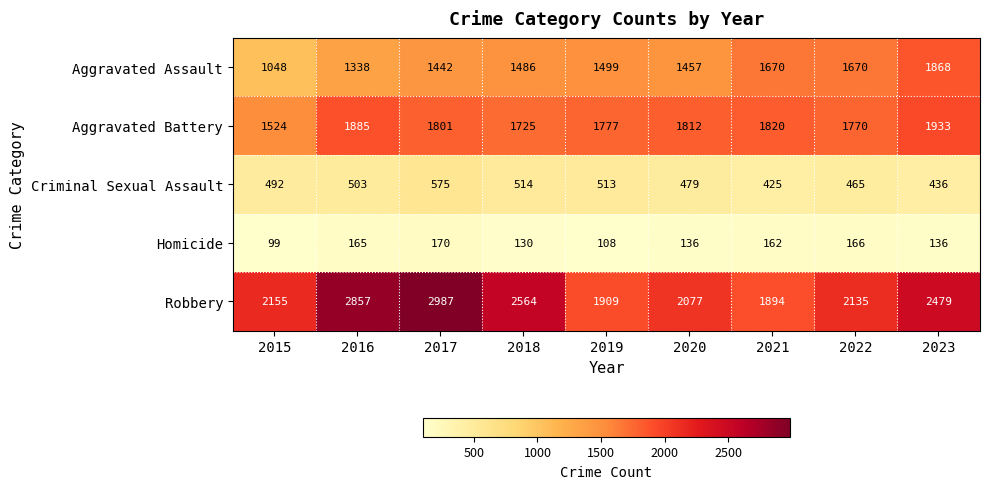

At which label does Aggravated Battery first exceed 1801?

2016